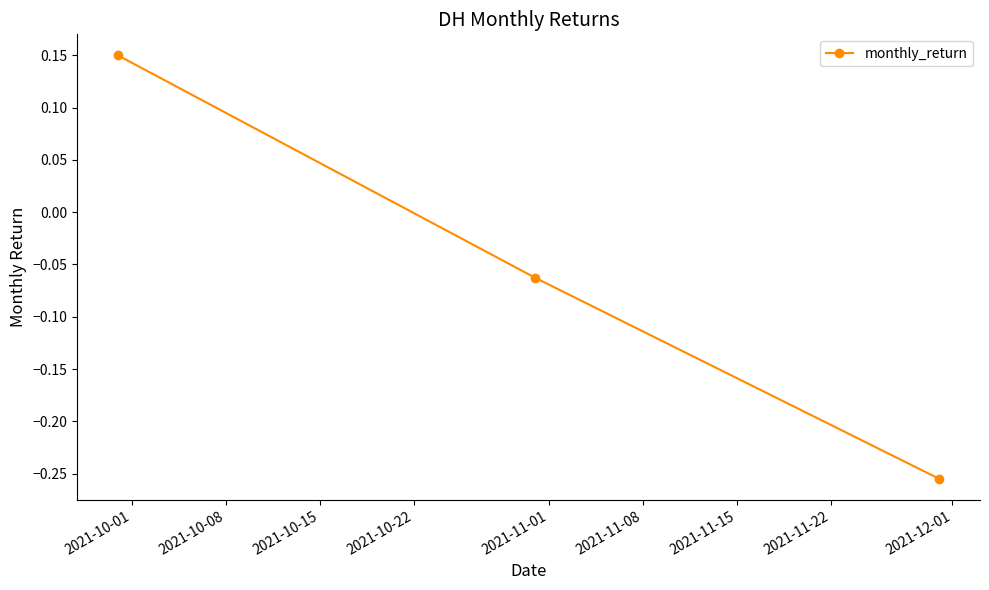

What is the difference between the maximum and minimum values?

0.4